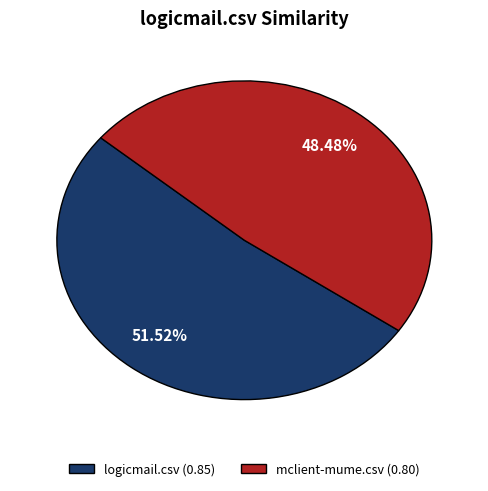

Which slice is the smallest?

mclient-mume.csv